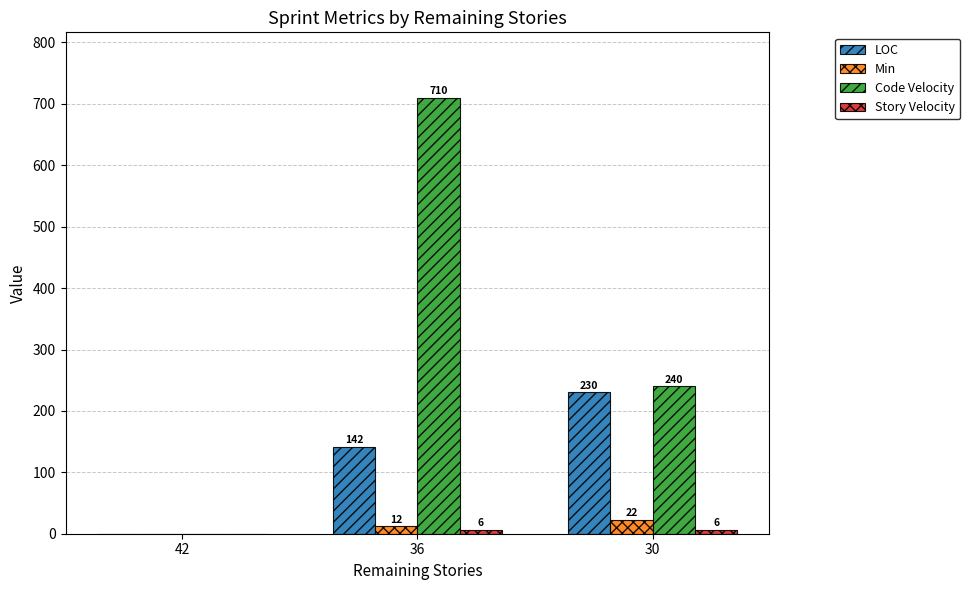

Is the value of Min at 36 greater than the value of Code Velocity at 42?

Yes